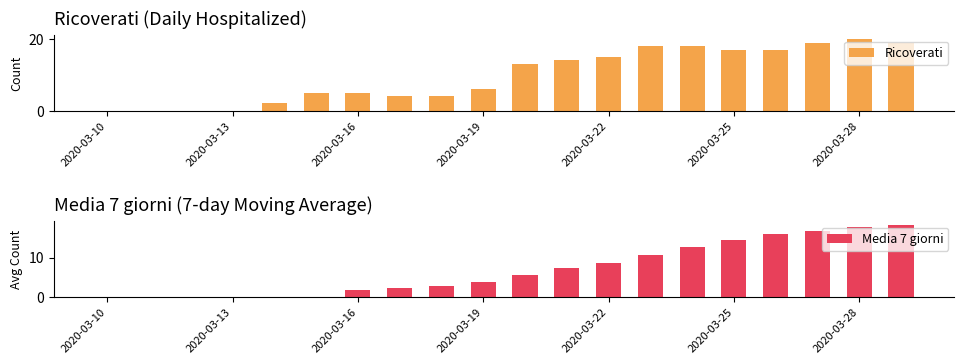

What is the spread (max minus min) of values at 14?

5.4